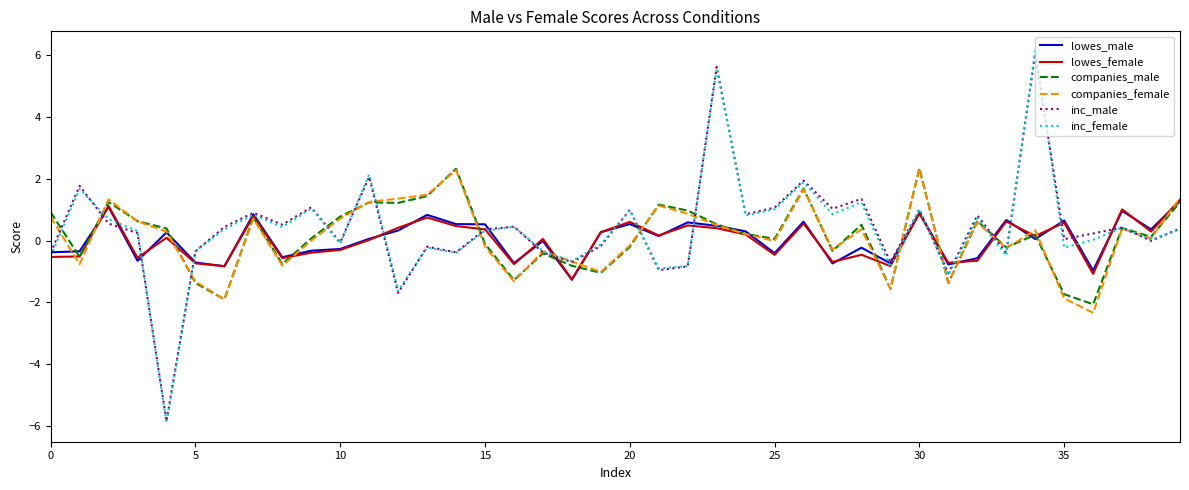

What is the highest value of the companies_female series?

2.3